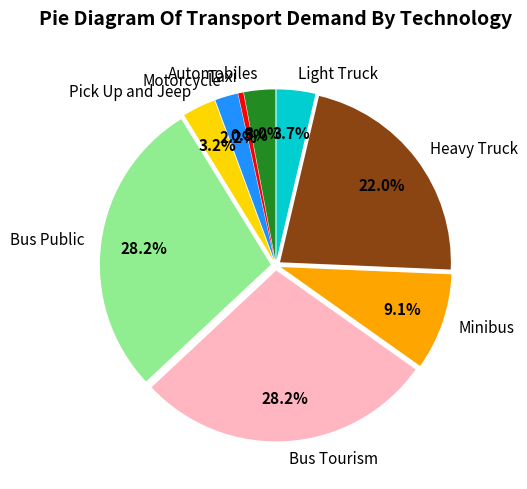

How many segments does this pie chart have?

9